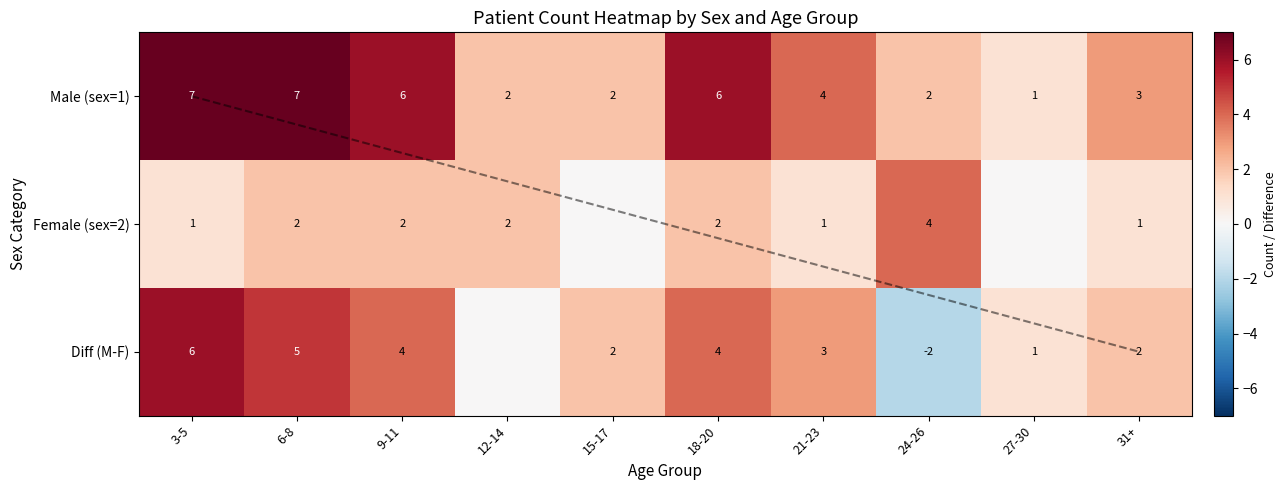

Between 27-30 and 3-5, which is larger?

3-5